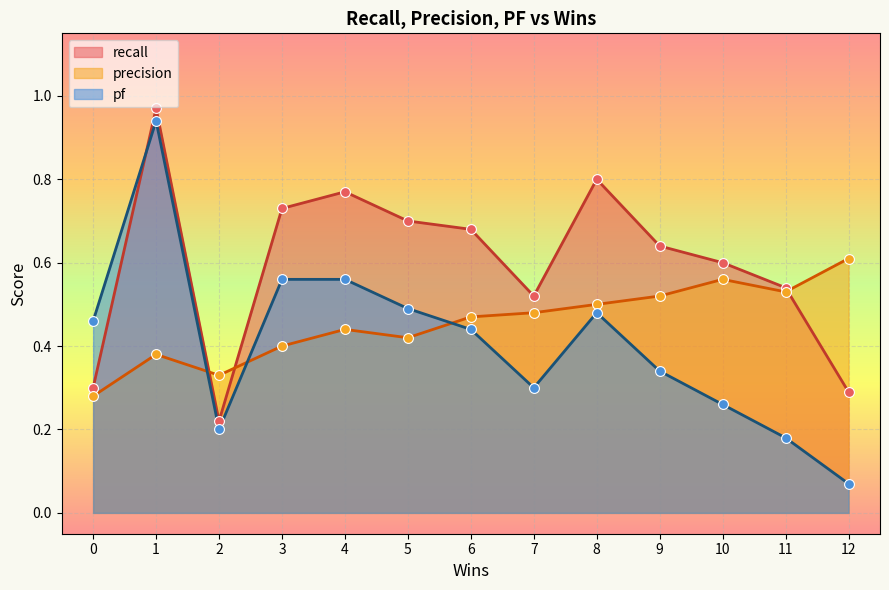

Which series has the largest Y range (max minus min)?

pf